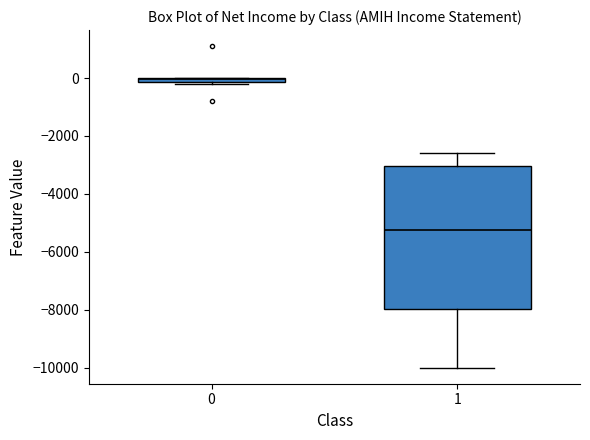

Which box has the highest median line?

0